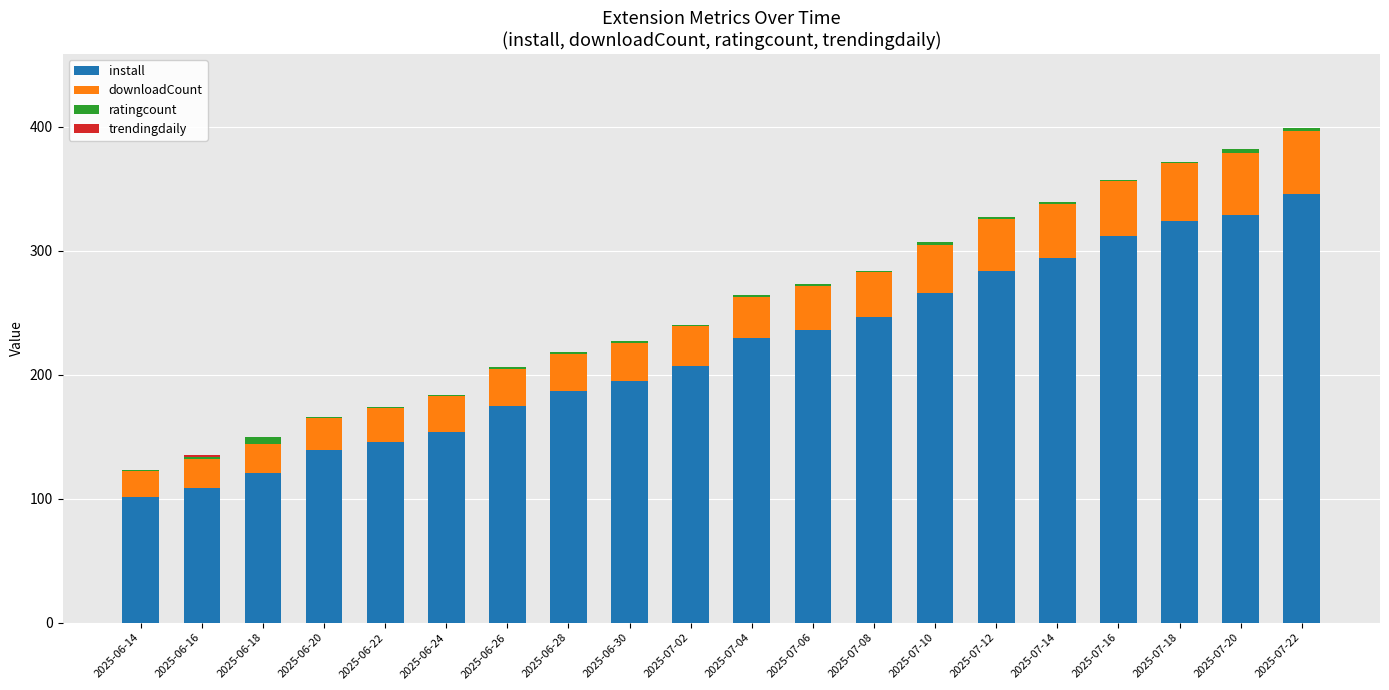

Is it true that install equals 187.0 at 2025-06-28?

True